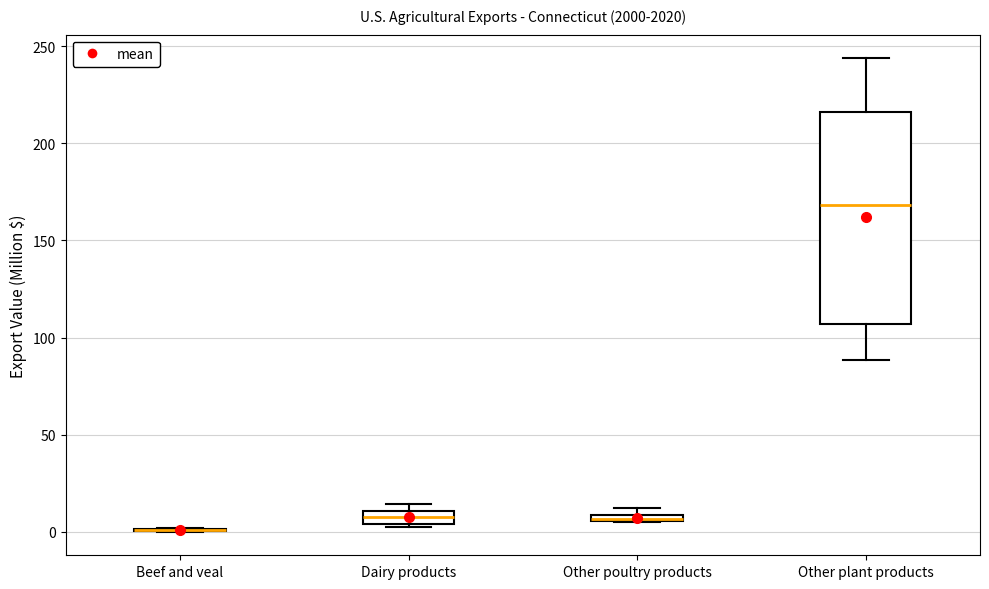

Where is the upper edge of the box for Dairy products on the y-axis? The values are not printed on the chart, so give them approximately, as read against the axis.

10